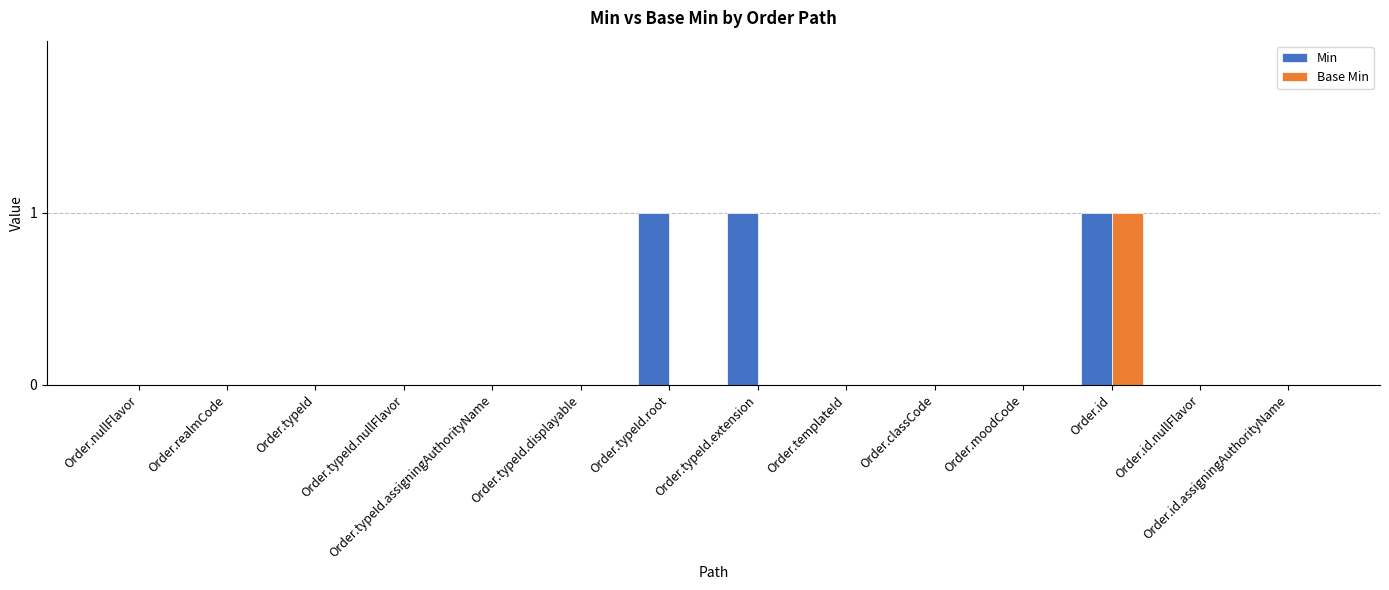

Between Order.typeId.displayable and Order.typeId.extension, which series saw the biggest shift?

Min